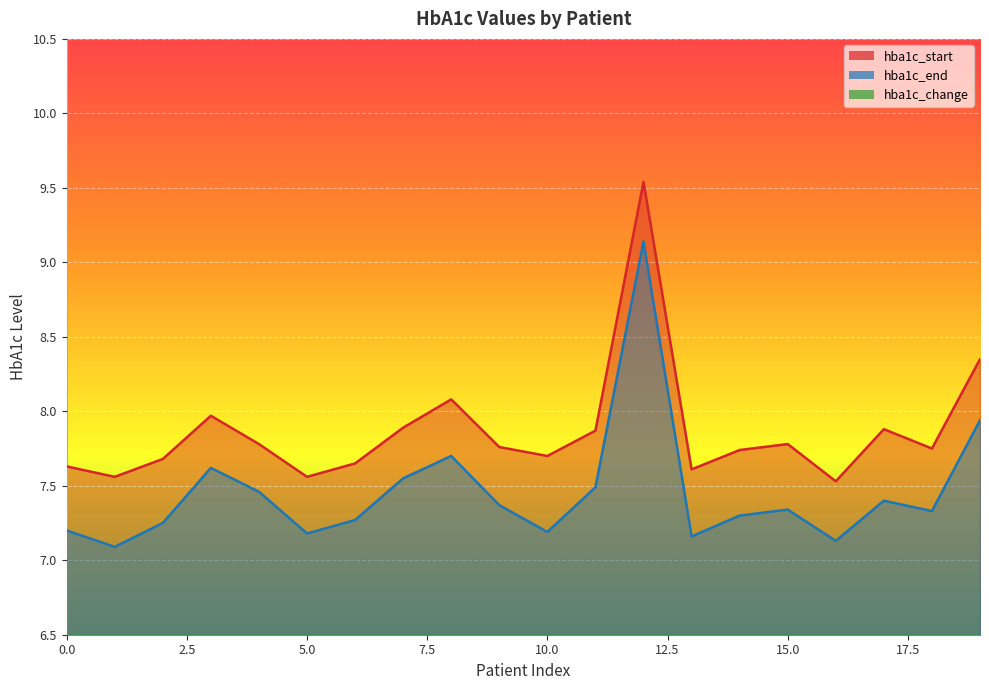

At which category does hba1c_end reach its first local valley?

1